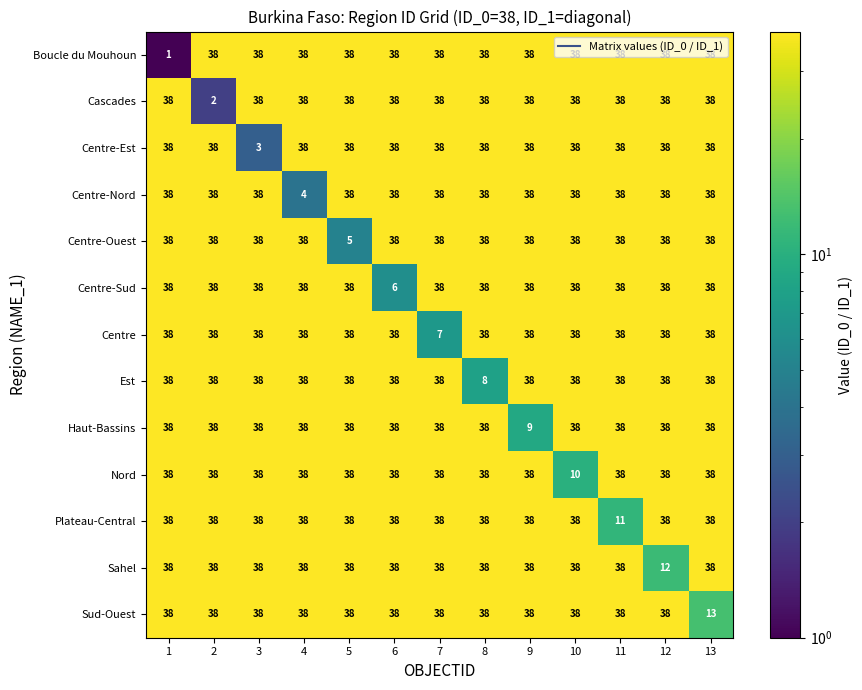

What is the difference between the maximum and minimum values in the Cascades series?

36